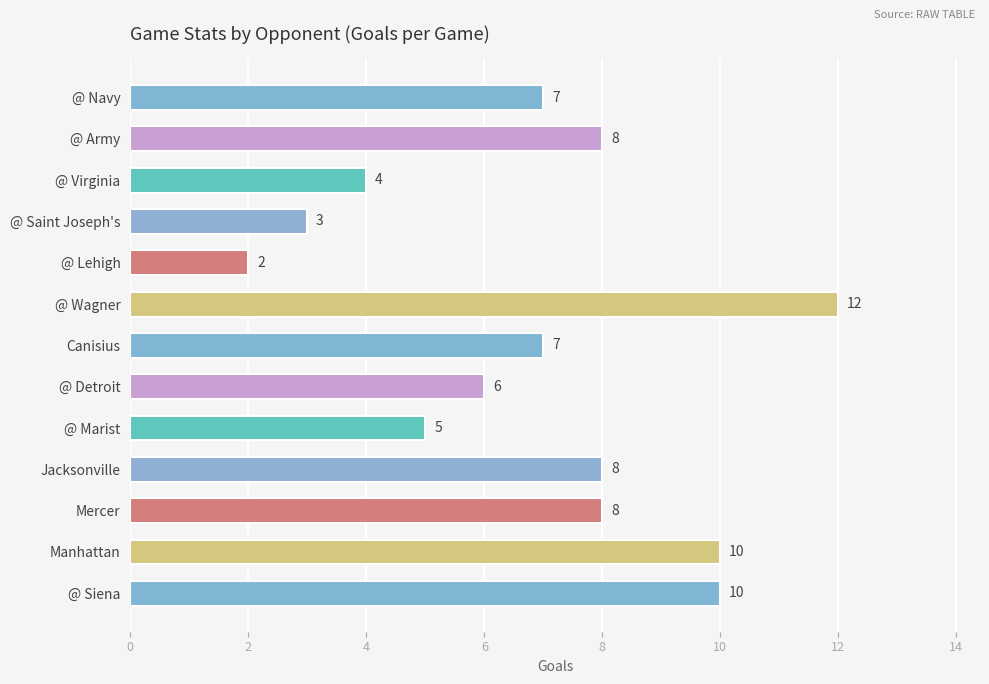

Count the number of data series in this chart.

1